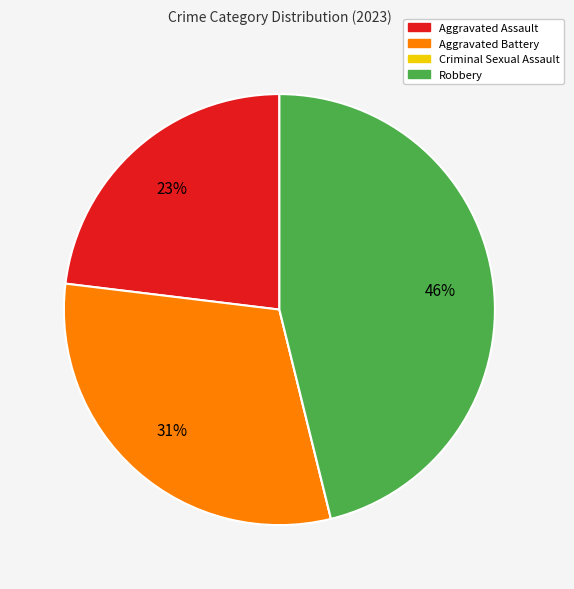

Does any single category account for the majority?

No